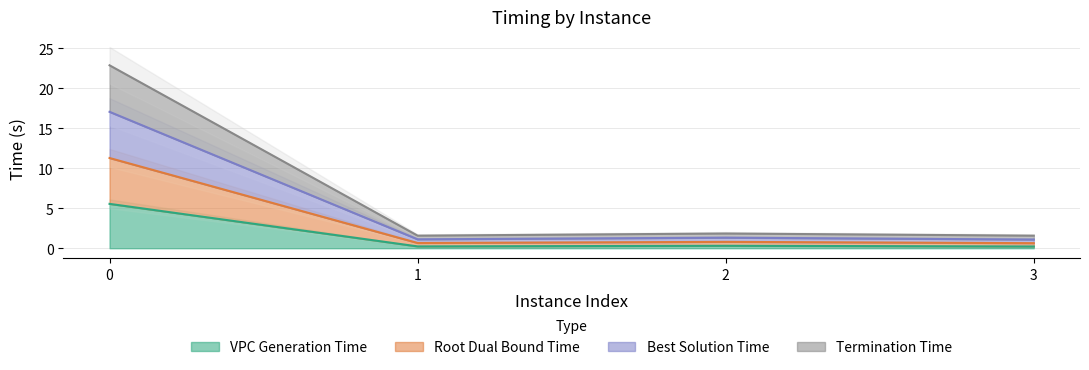

What is the difference between the second highest and minimum values in the bestSolutionTime series?

0.3